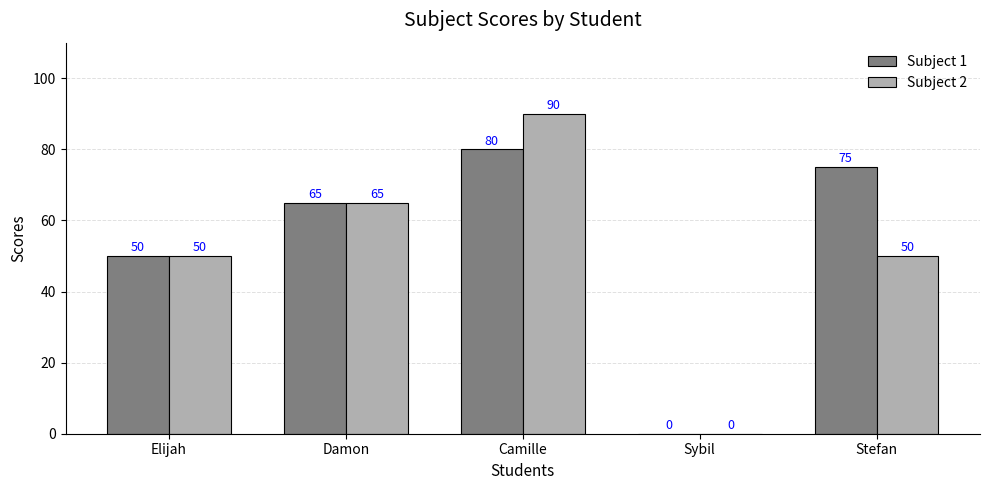

The value of Subject 1 at Camille is 37. True or false?

False